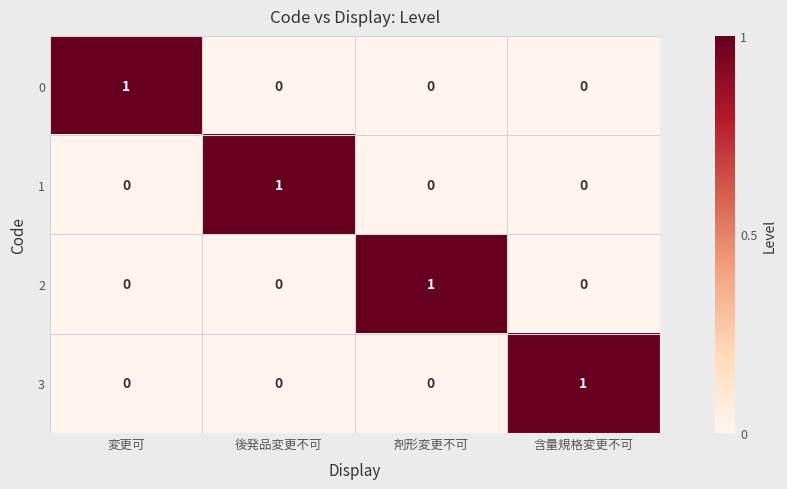

True or false: 2 has a value of 0 at 変更可.

True